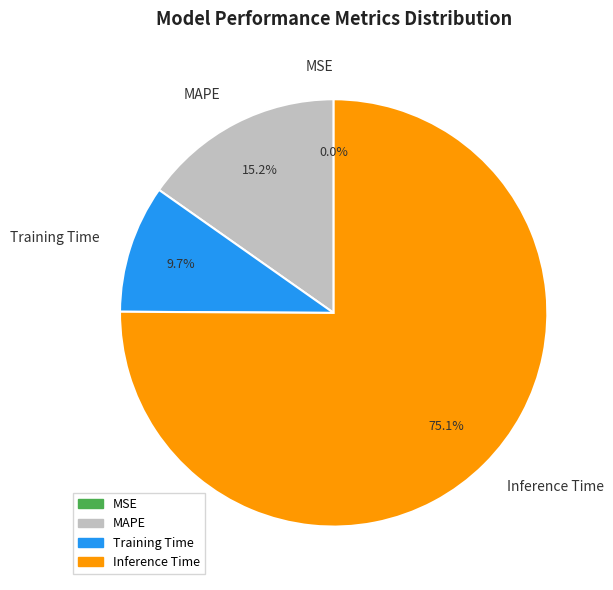

To the nearest percent, what is the average slice percentage?

25%